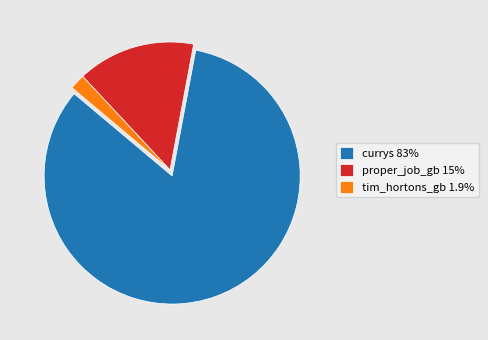

Do tim_hortons_gb 1.9% and proper_job_gb 15% together represent more than half of the pie?

No